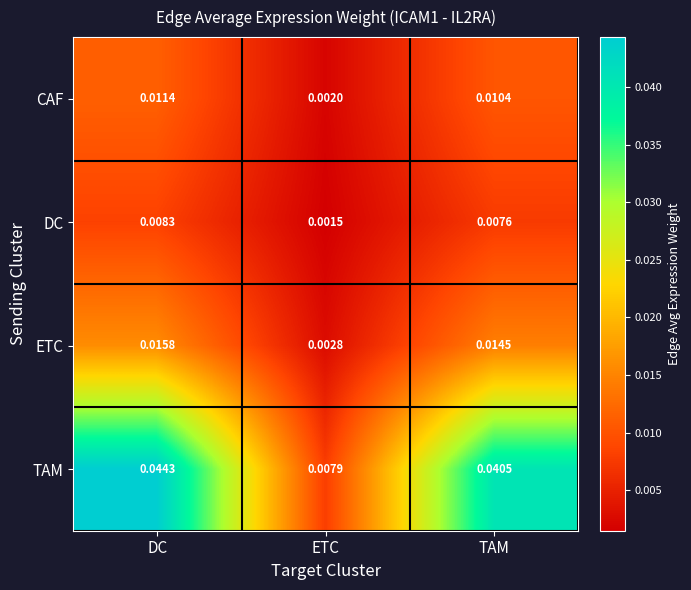

How many series are shown in this chart?

4